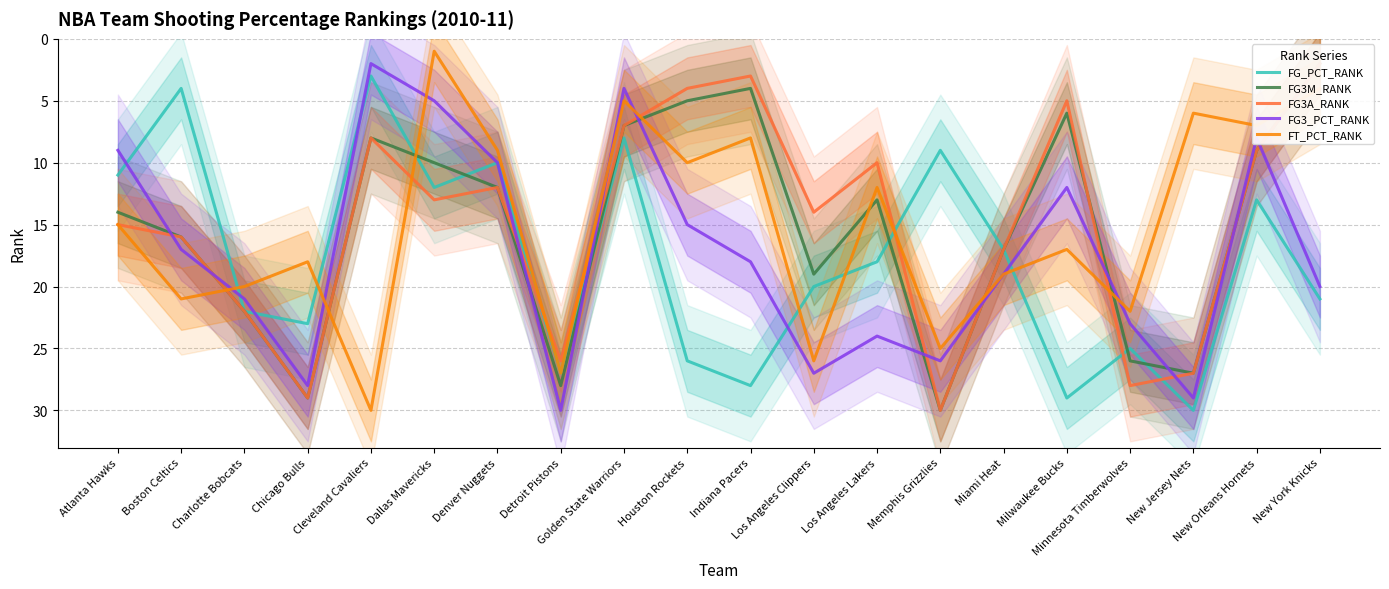

At which category does FG3_PCT_RANK reach its first local peak?

Chicago Bulls